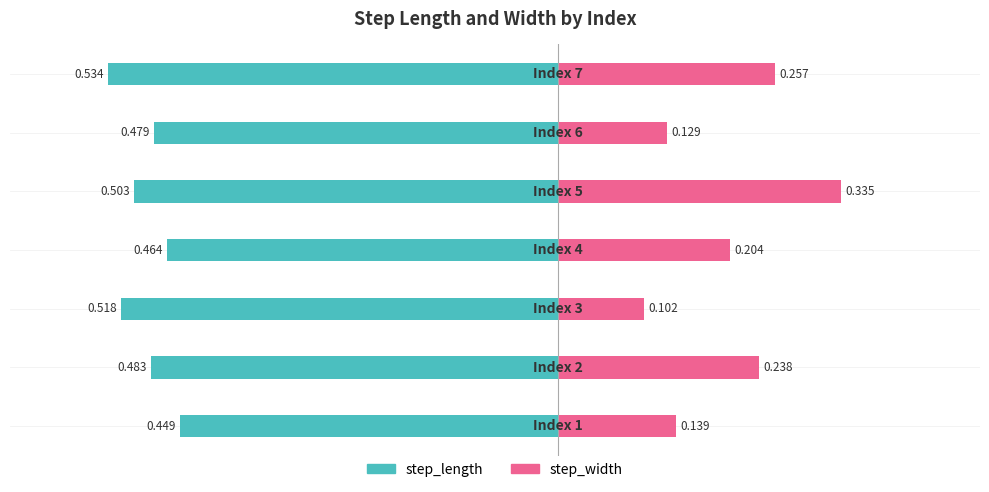

Count the number of data series in this chart.

2